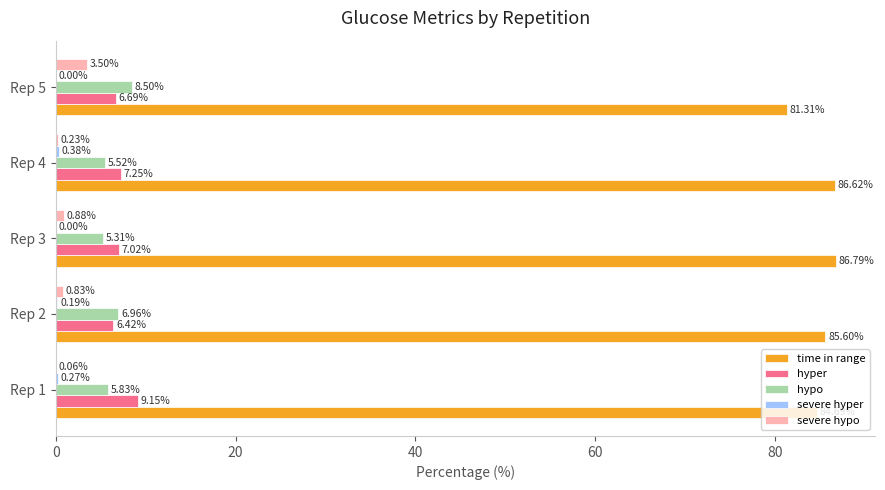

What is the sum of all hypo values?

32.1